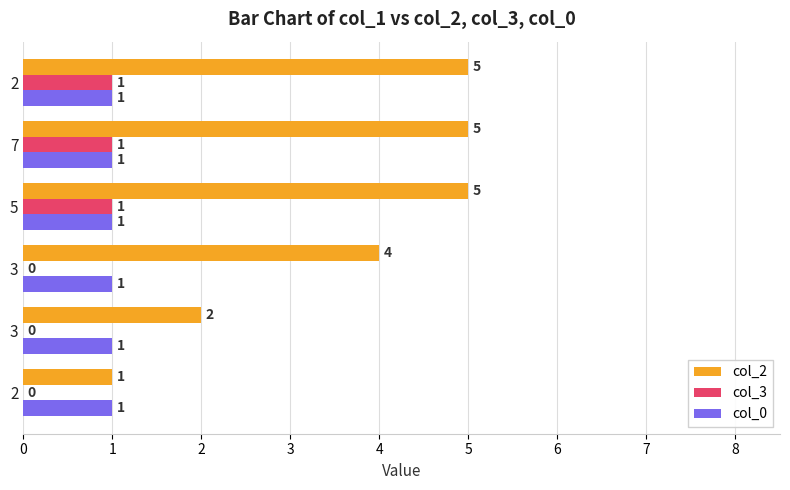

What is the average value of the col_0 series?

1